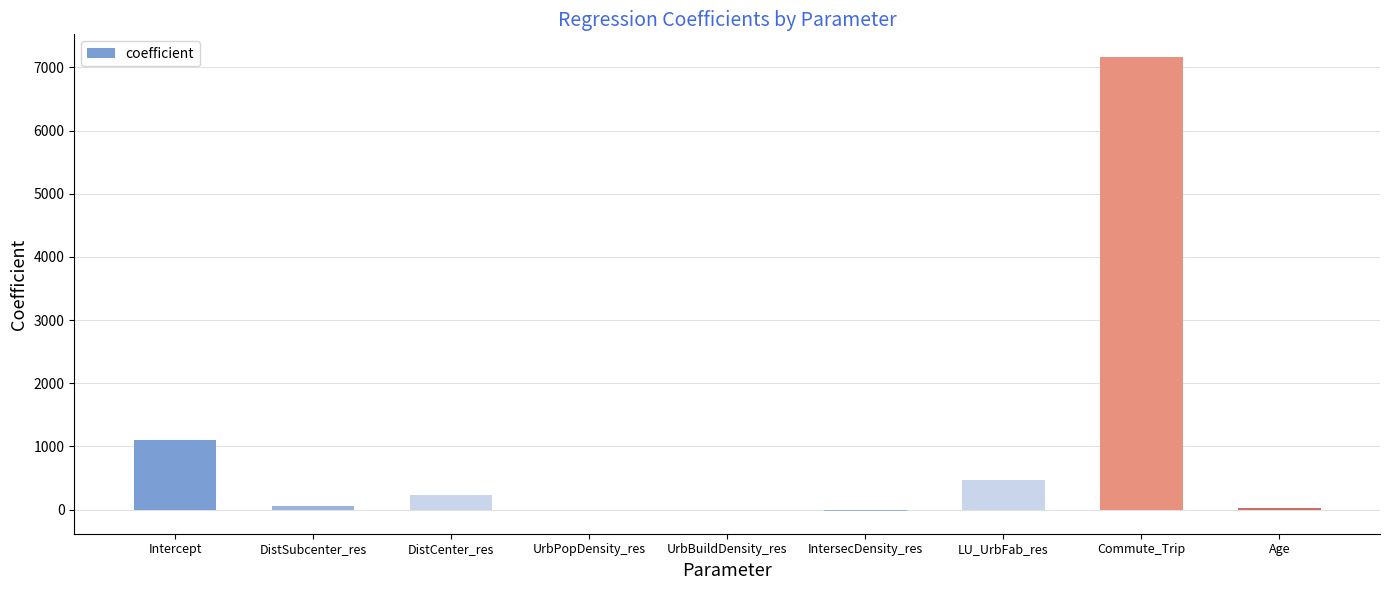

At which label does the data first exceed 49?

Intercept